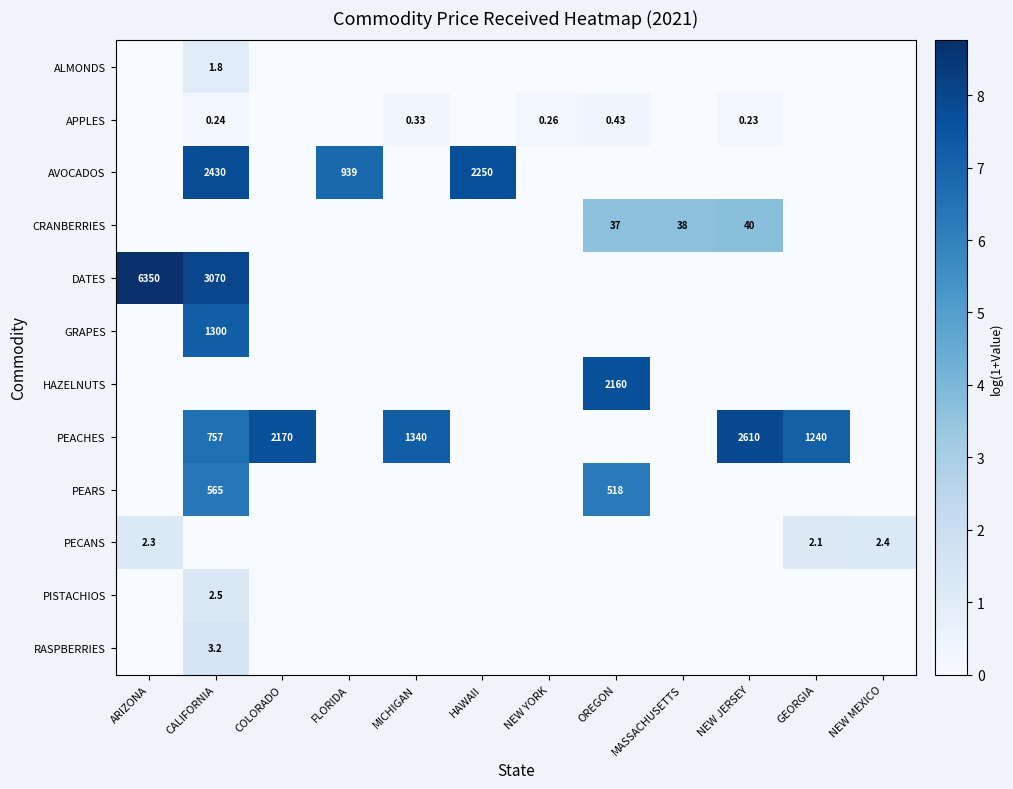

At which label does HAZELNUTS reach its peak?

OREGON